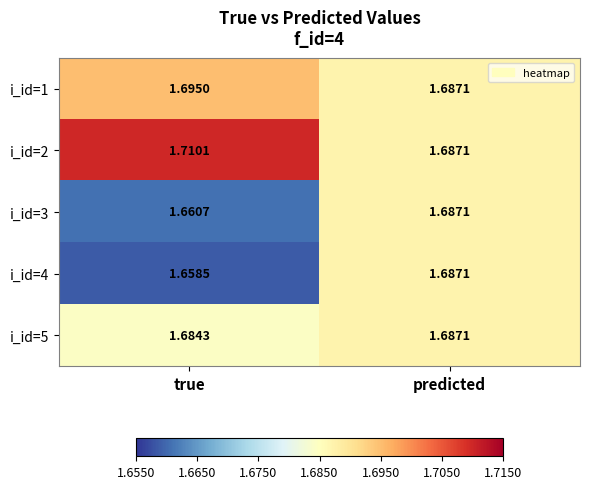

Is the value of i_id=3 at true greater than the value of i_id=1 at true?

No